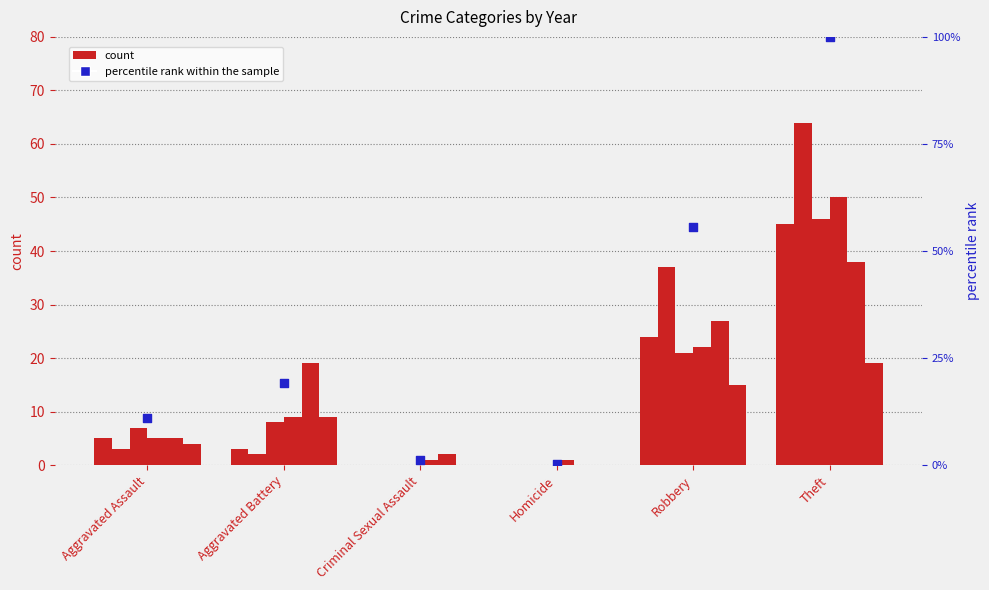

Which has a higher value, Criminal Sexual Assault or Aggravated Battery?

Aggravated Battery